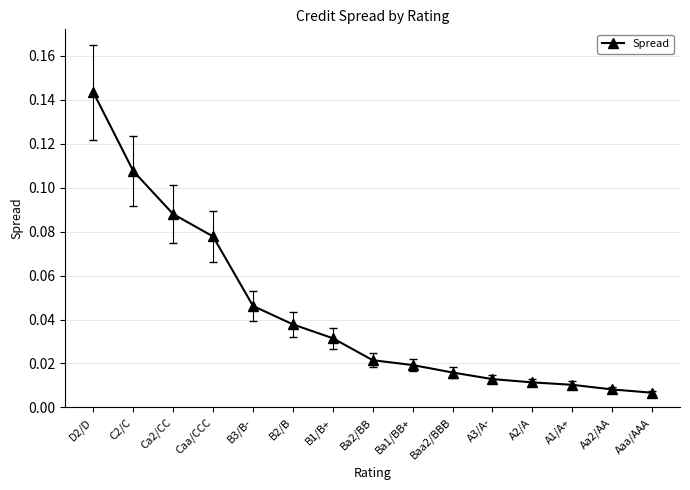

Which label corresponds to the largest value in the chart?

D2/D